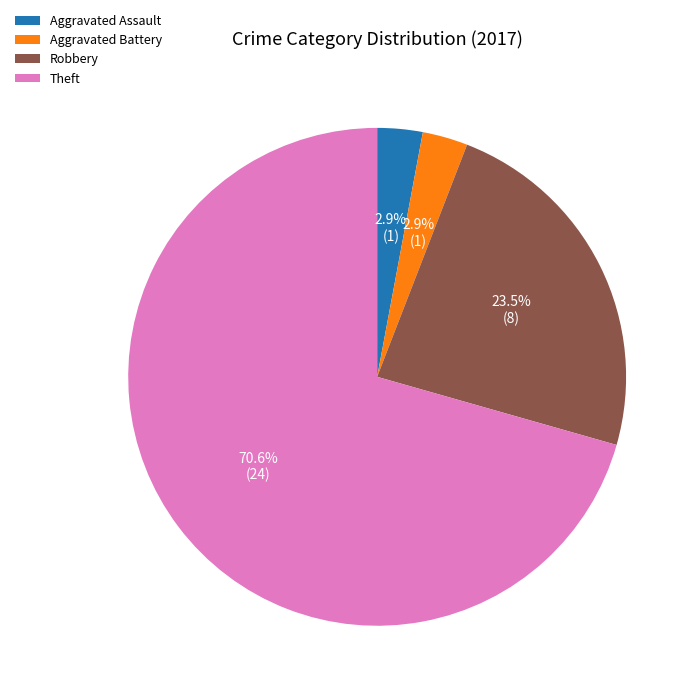

Which category has the biggest portion of the pie?

Theft